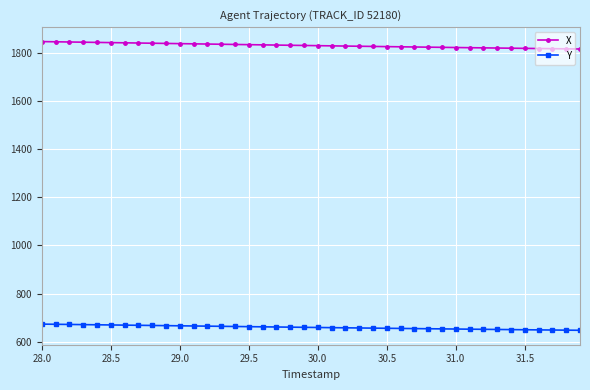

What is the value of the Y point at the 12th from the left?

665.1